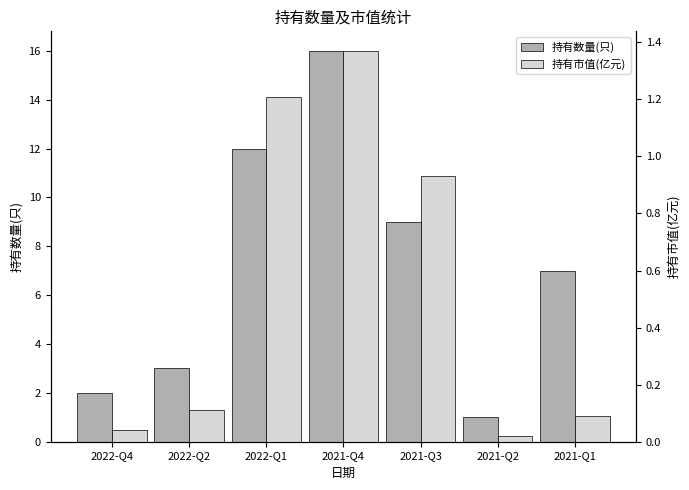

What is the label of the 6th bar from the left?

2021-Q2